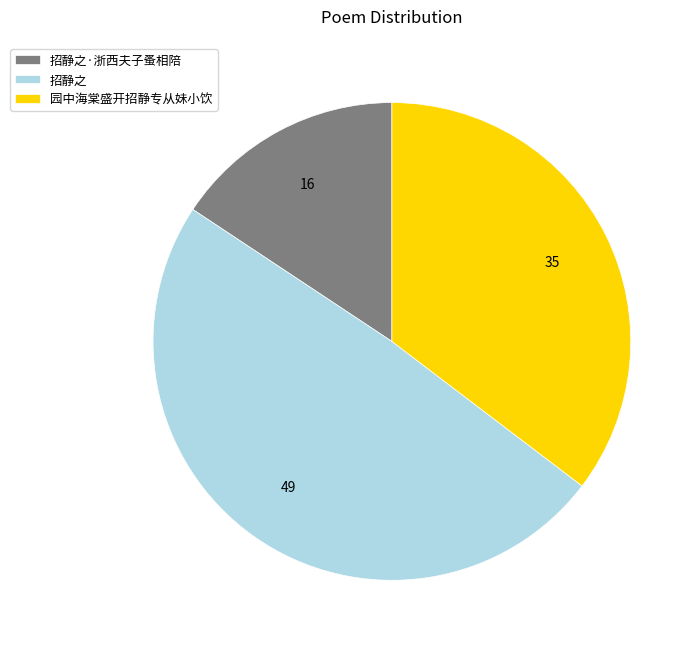

Which category has the biggest portion of the pie?

招静之